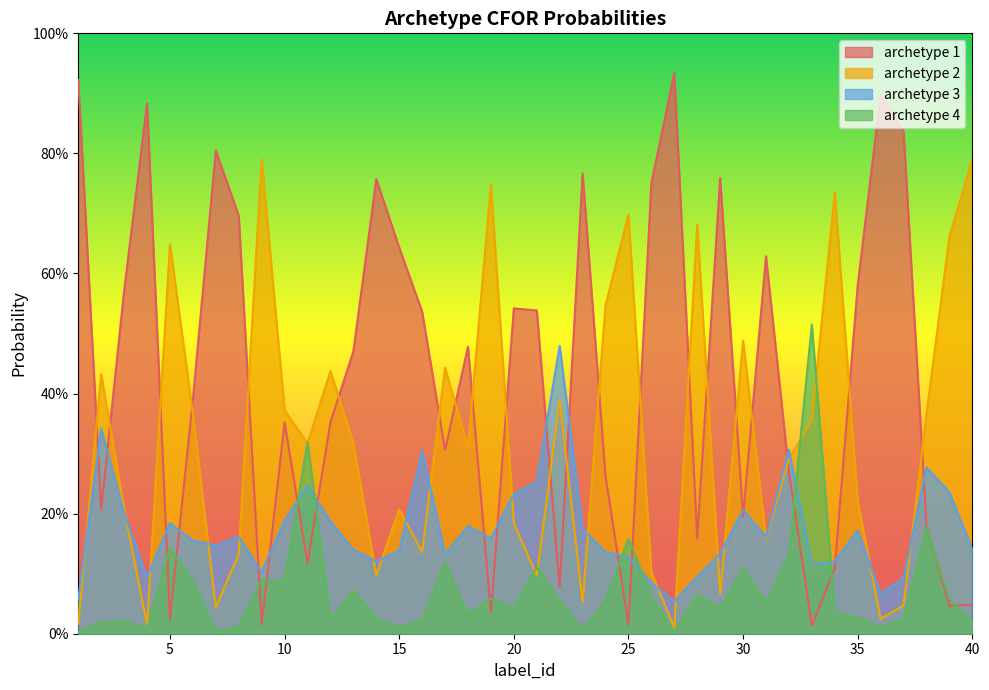

At which category does archetype 3 reach its first local peak?

2